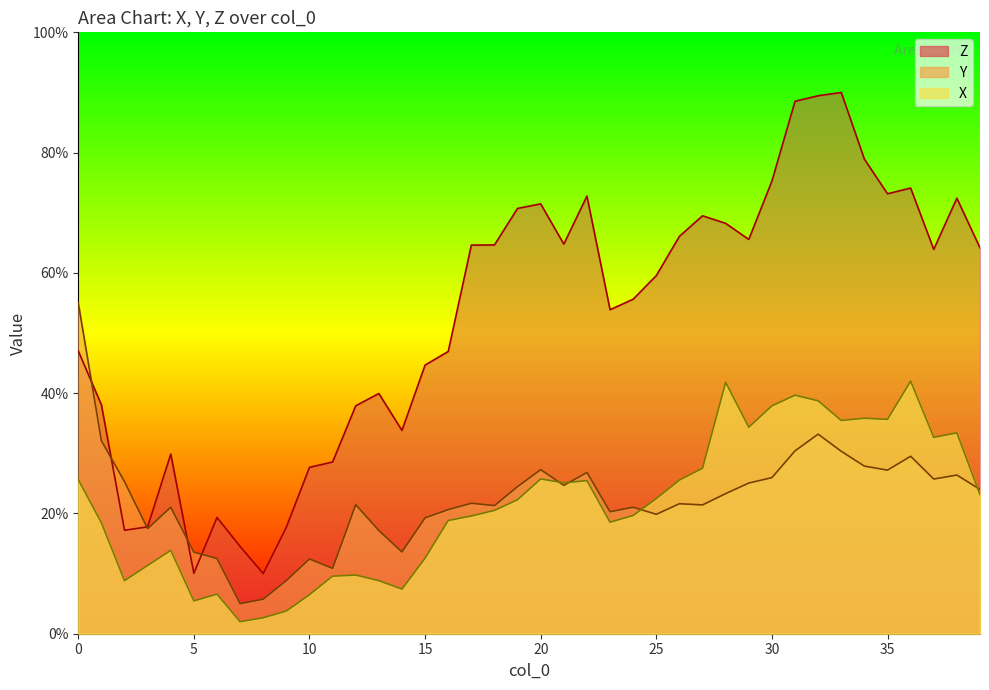

Which series has the largest total across all categories?

Z